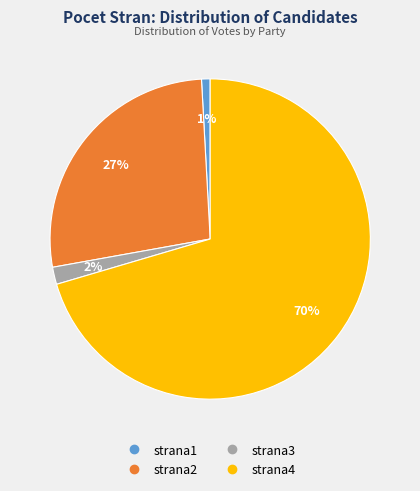

Is the sum of strana4 and strana3 greater than half?

Yes